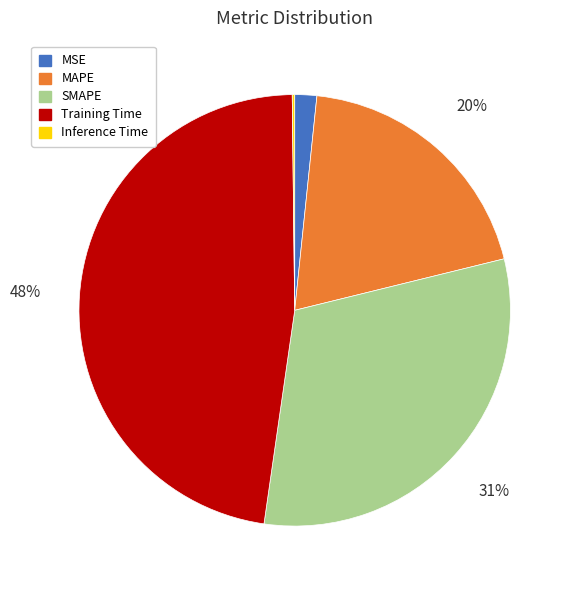

To the nearest percent, what is the average slice percentage?

20%